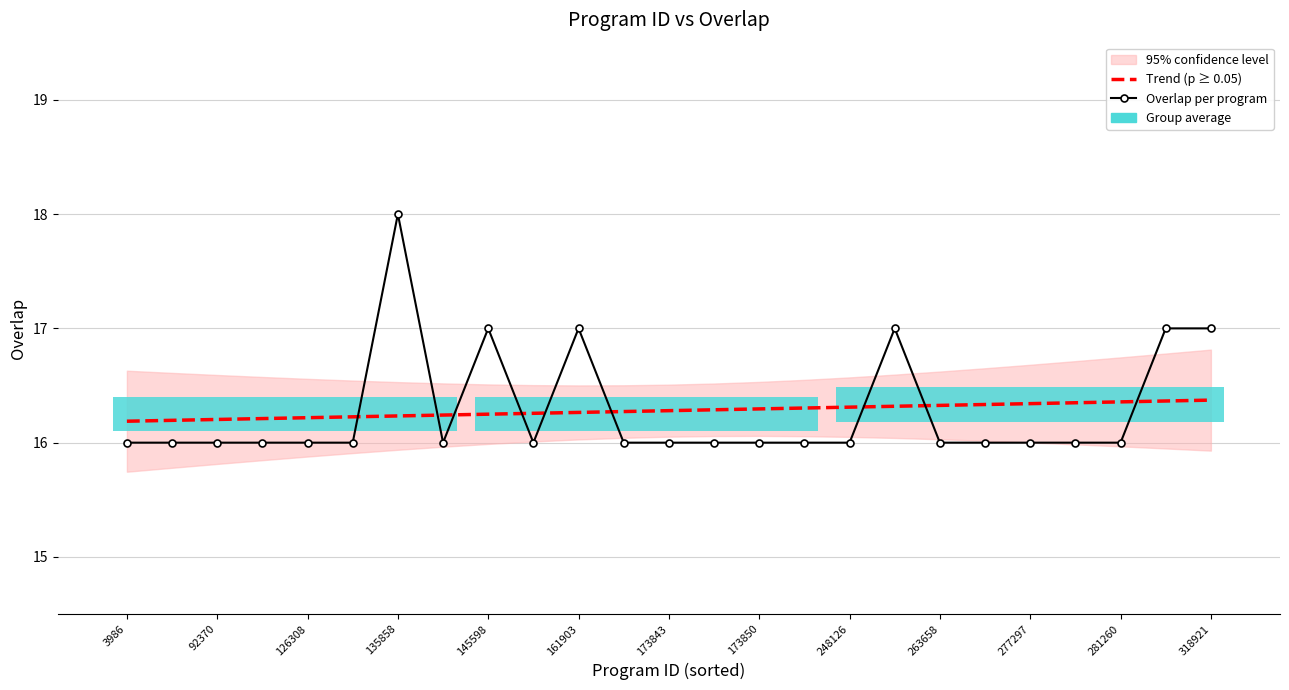

What is the total value across all series at 135858?

32.2